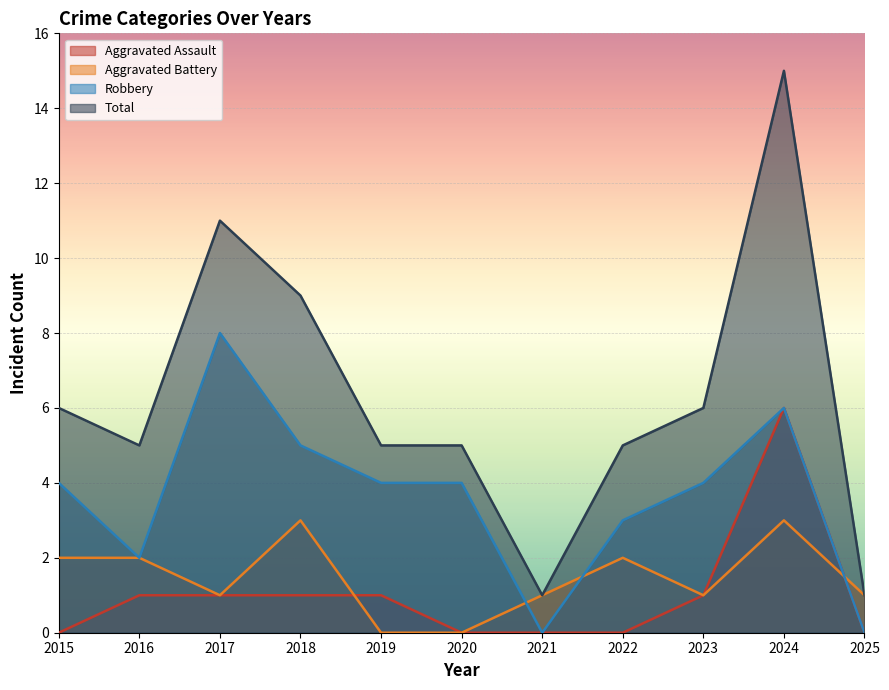

What is the sum of all Robbery values?

40